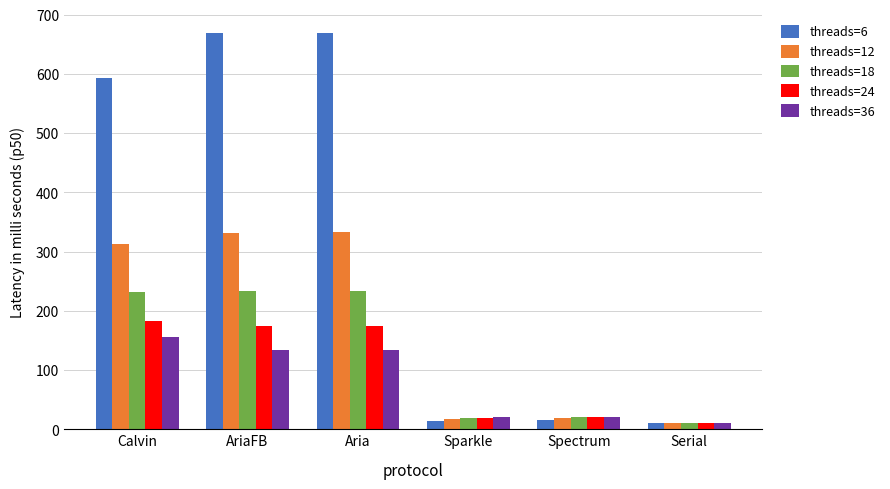

The value of threads=24 at Calvin is 183.2. True or false?

True